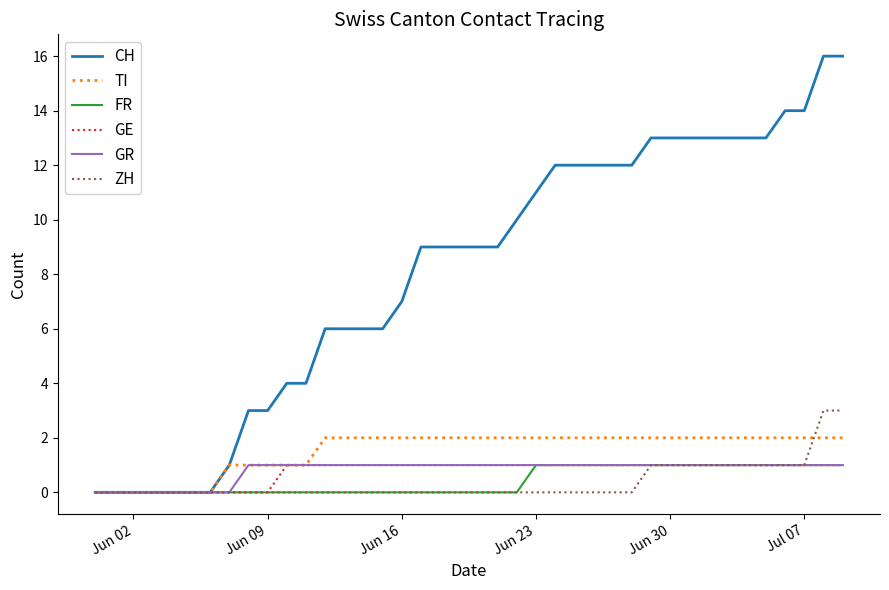

Which series has the largest total across all categories?

CH